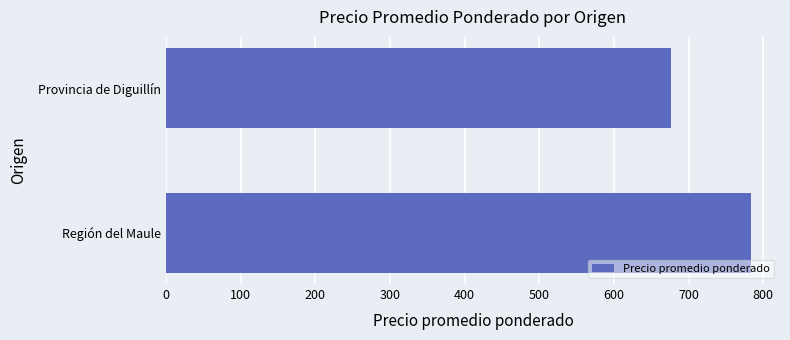

Reading bottom to top, what are all the values shown in this chart?

Región del Maule=783.4	Provincia de Diguillín=676.6